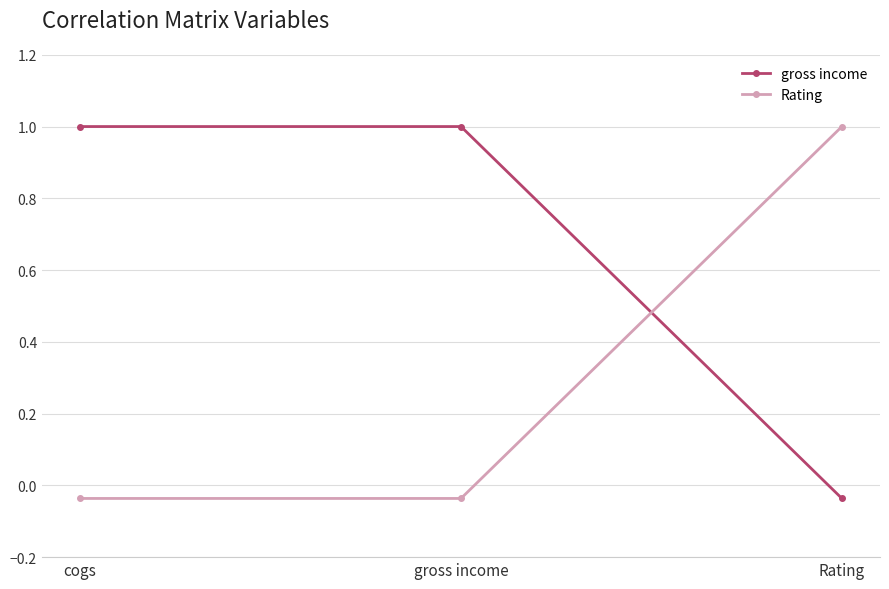

How many series are shown in this chart?

2